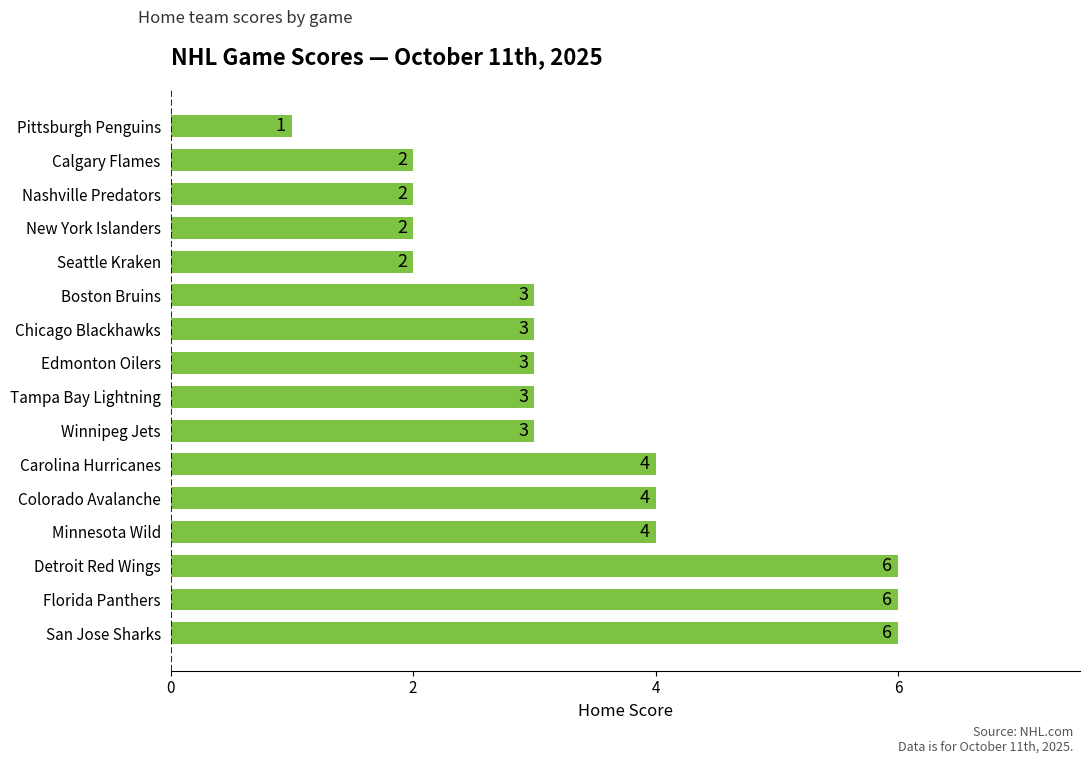

Reading bottom to top, transcribe all the data shown in this chart.

San Jose Sharks=6	Florida Panthers=6	Detroit Red Wings=6	Minnesota Wild=4	Colorado Avalanche=4	Carolina Hurricanes=4	Winnipeg Jets=3	Tampa Bay Lightning=3	Edmonton Oilers=3	Chicago Blackhawks=3	Boston Bruins=3	Seattle Kraken=2	New York Islanders=2	Nashville Predators=2	Calgary Flames=2	Pittsburgh Penguins=1